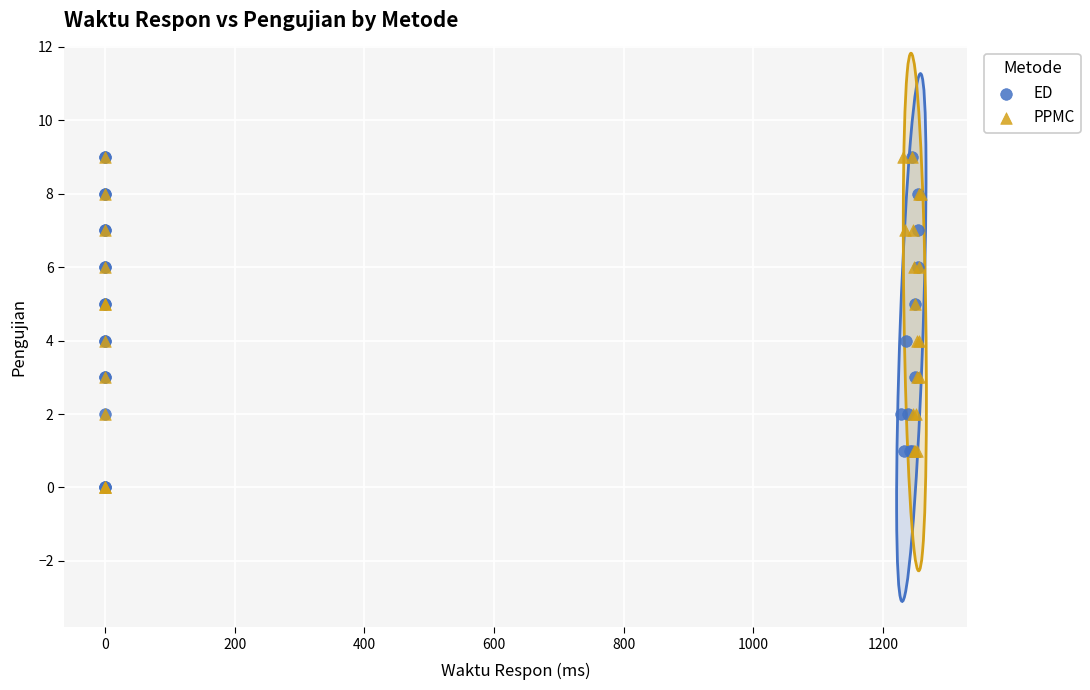

What are all the series names shown in the legend?

ED, PPMC